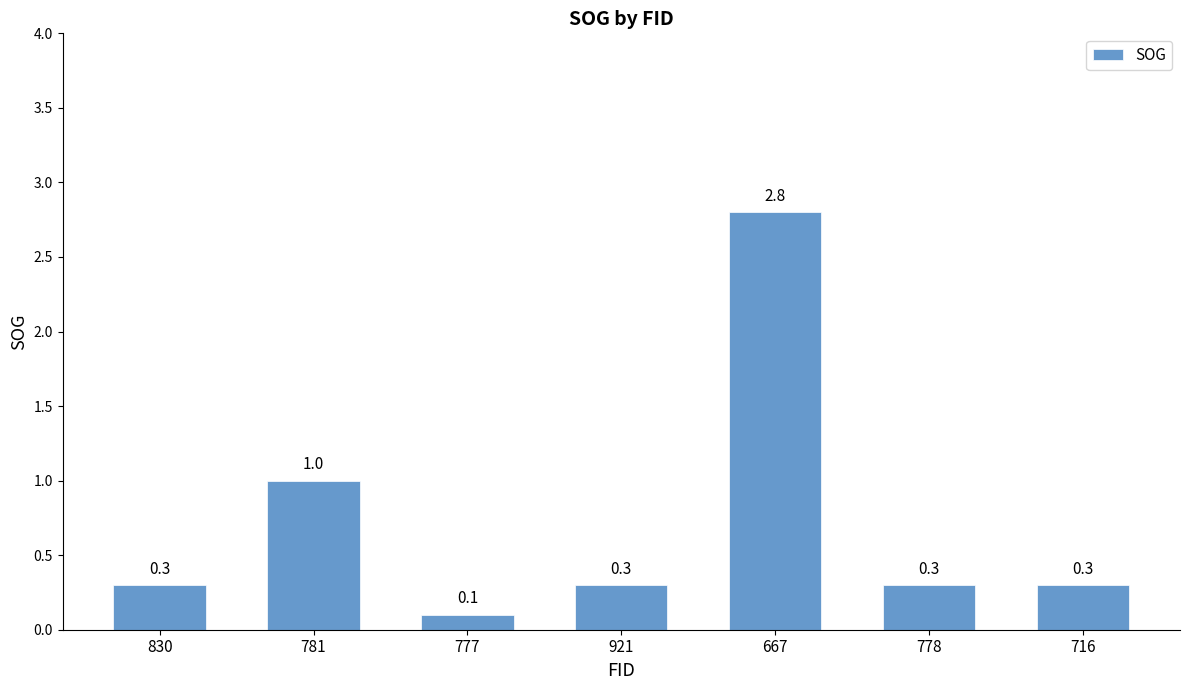

Read the value at 667.

2.8